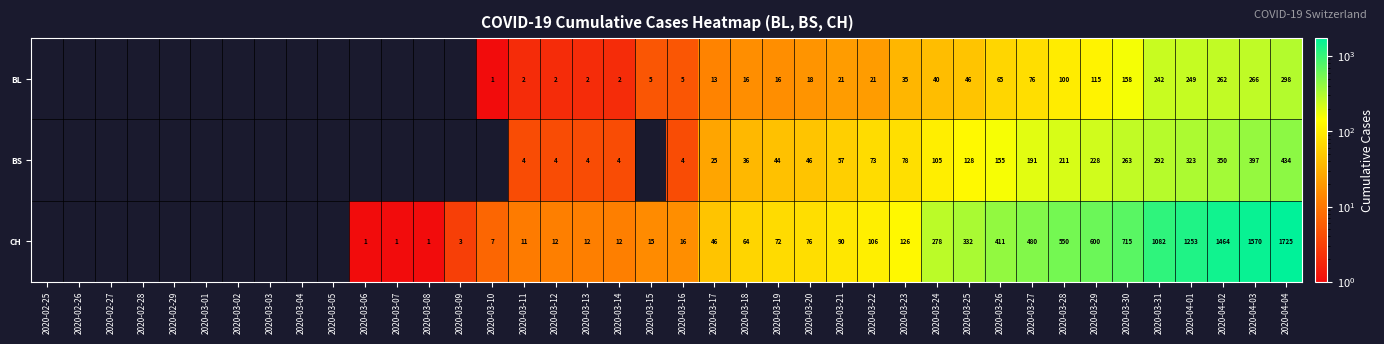

At 2020-03-31, list the series in order from largest to smallest.

CH, BS, BL